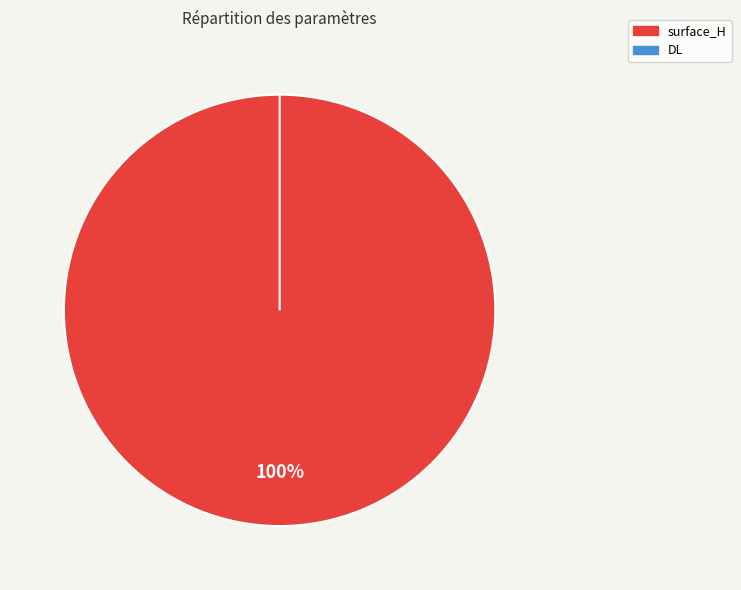

Count the number of slices in the pie.

2